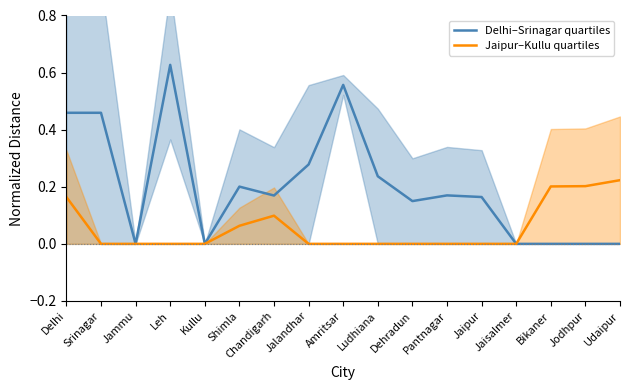

Is the value of Delhi–Srinagar quartiles at Pantnagar greater than the value of Jaipur–Kullu quartiles at Srinagar?

Yes